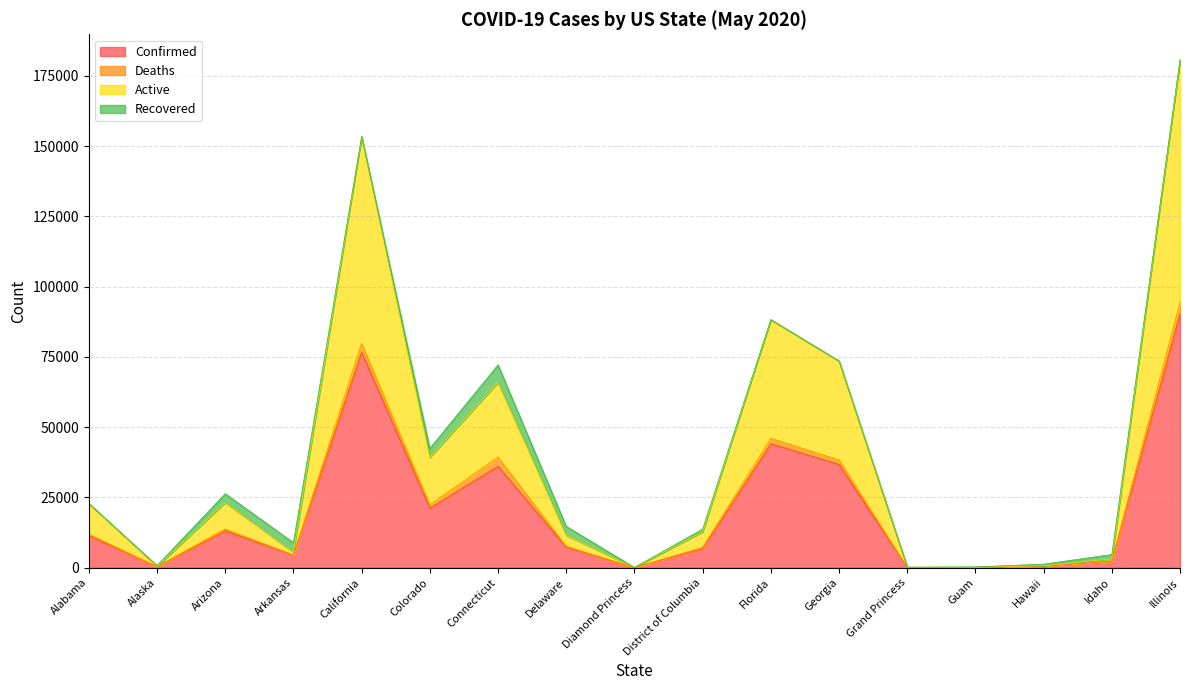

Which category has the highest value in the Confirmed series?

Illinois